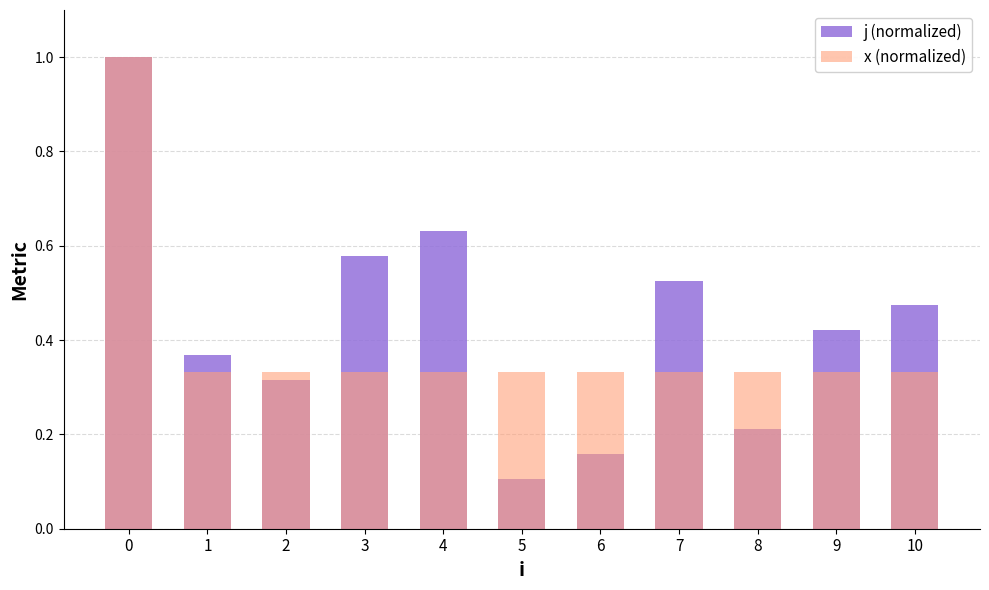

What is the value of the x (normalized) bar at the 3rd from the left?

0.3